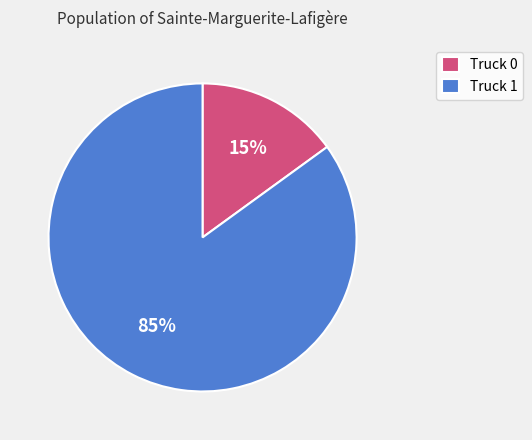

Do Truck 1 and Truck 0 together represent more than half of the pie?

Yes